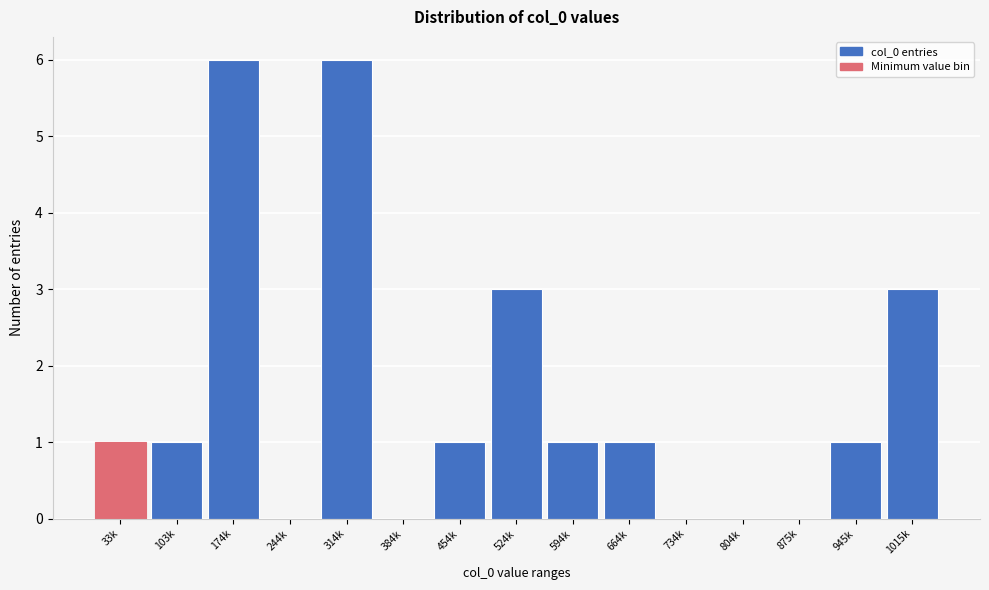

Reading left to right, list all the values displayed in this chart.

33k=1	103k=1	174k=6	244k=0	314k=6	384k=0	454k=1	524k=3	594k=1	664k=1	734k=0	804k=0	875k=0	945k=1	1015k=3